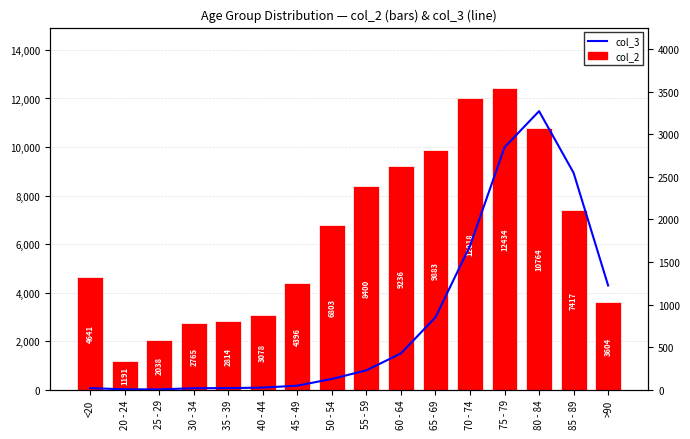

List the series in order of their peak value, highest first.

col_2, col_3